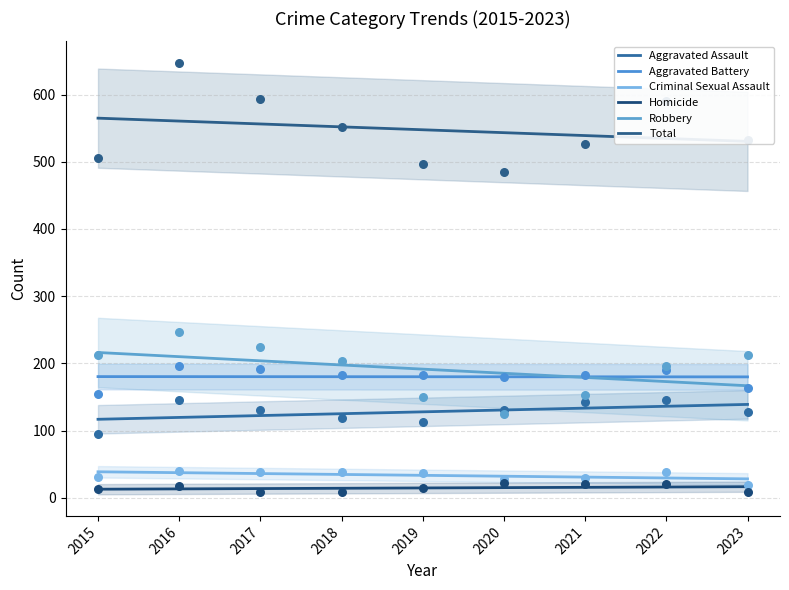

Which series contains the lowest Y value?

Homicide